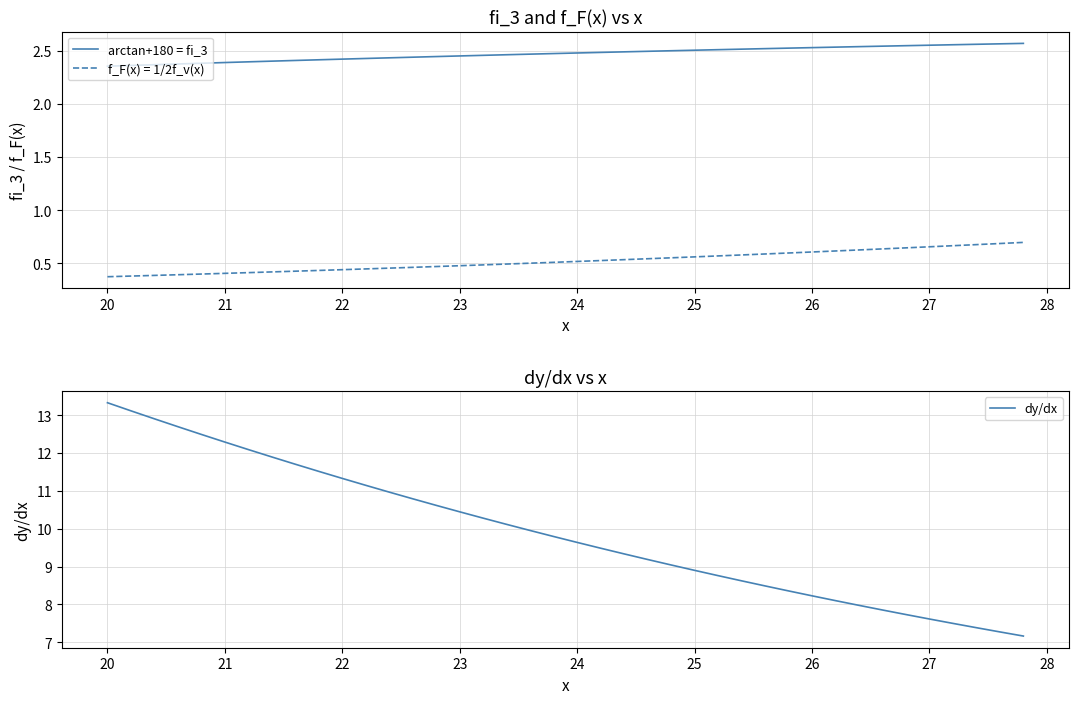

The f_F(x) = 1/2f_v(x) series shows 0.3 at 23. True or false?

False